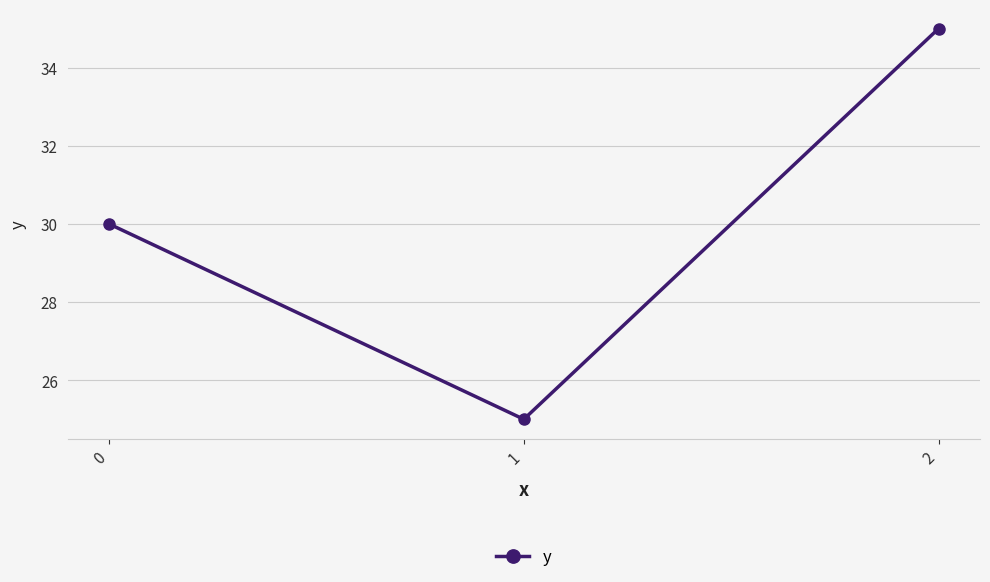

List the labels in order of value, smallest first.

1, 0, 2